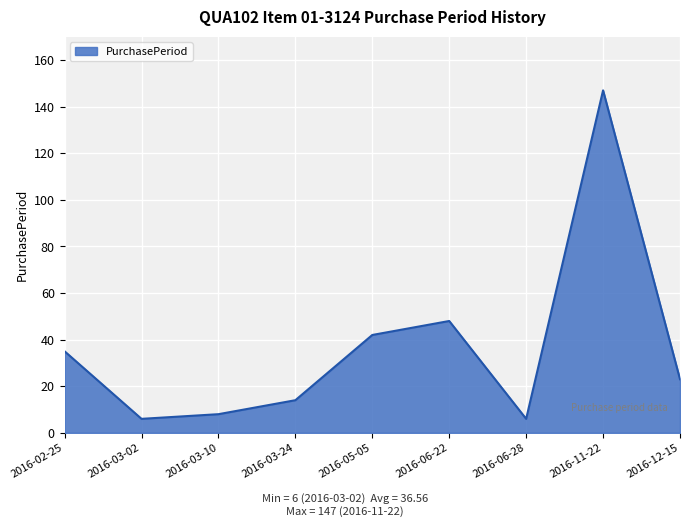

Where is the data nearest to the value 76?

2016-06-22